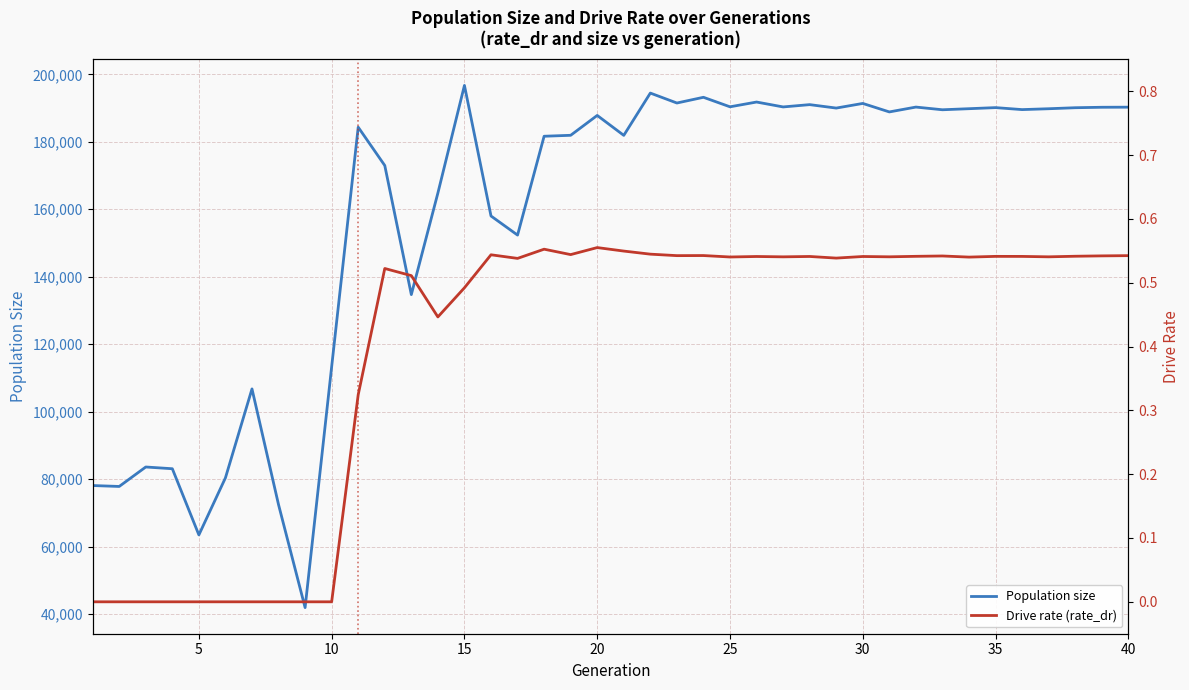

What is the difference between the second highest and second lowest values in the Population size series?

131003